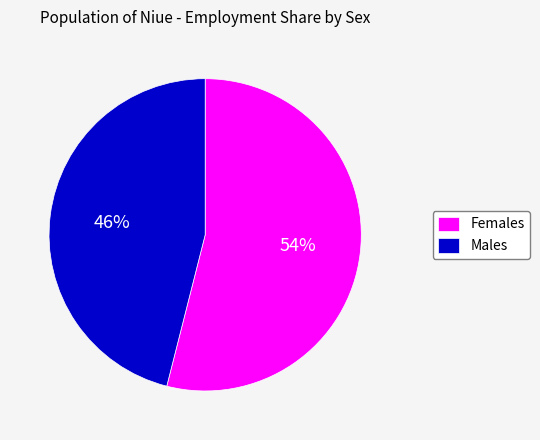

Do Males and Females together represent more than half of the pie?

Yes